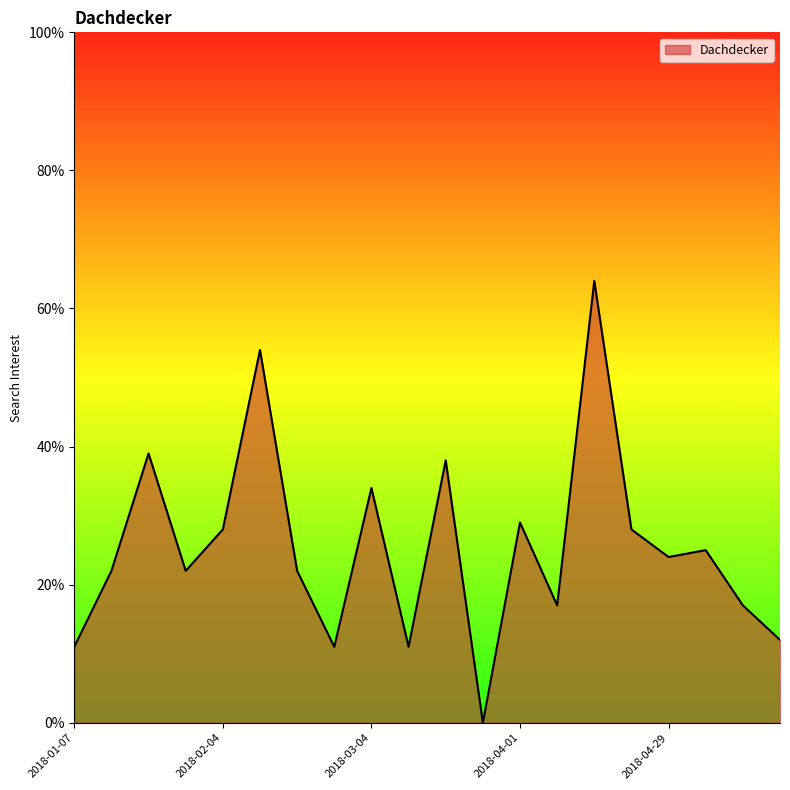

What is the maximum value shown in the chart?

64